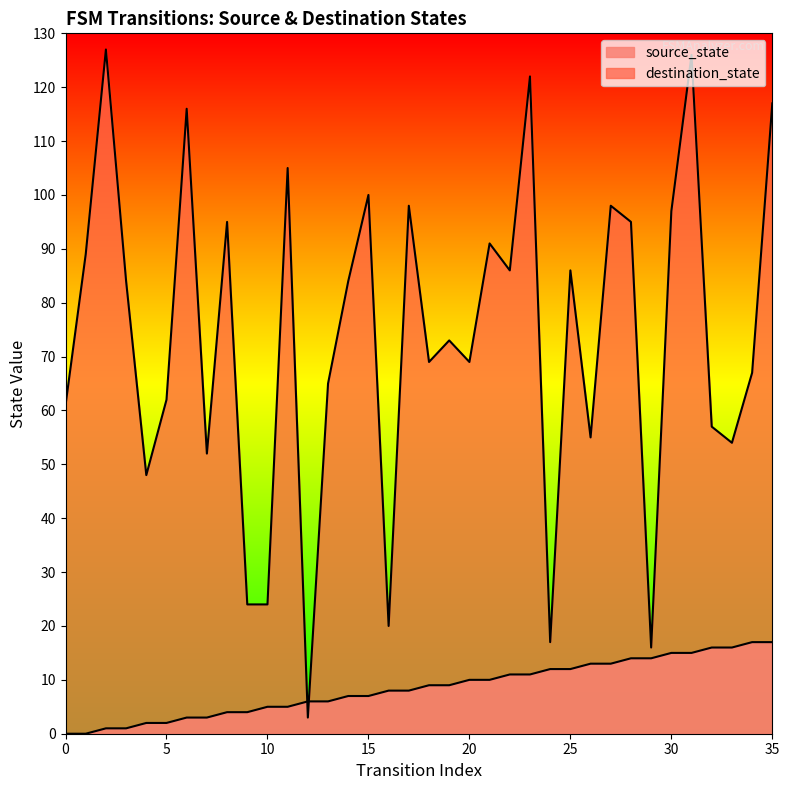

Reading right to left, extract all data points from this chart.

source_state: 17	17	16	16	15	15	14	14	13	13	12	12	11	11	10	10	9	9	8	8	7	7	6	6	5	5	4	4	3	3	2	2	1	1	0	0
destination_state: 117	67	54	57	126	97	16	95	98	55	86	17	122	86	91	69	73	69	98	20	100	84	65	3	105	24	24	95	52	116	62	48	84	127	89	61